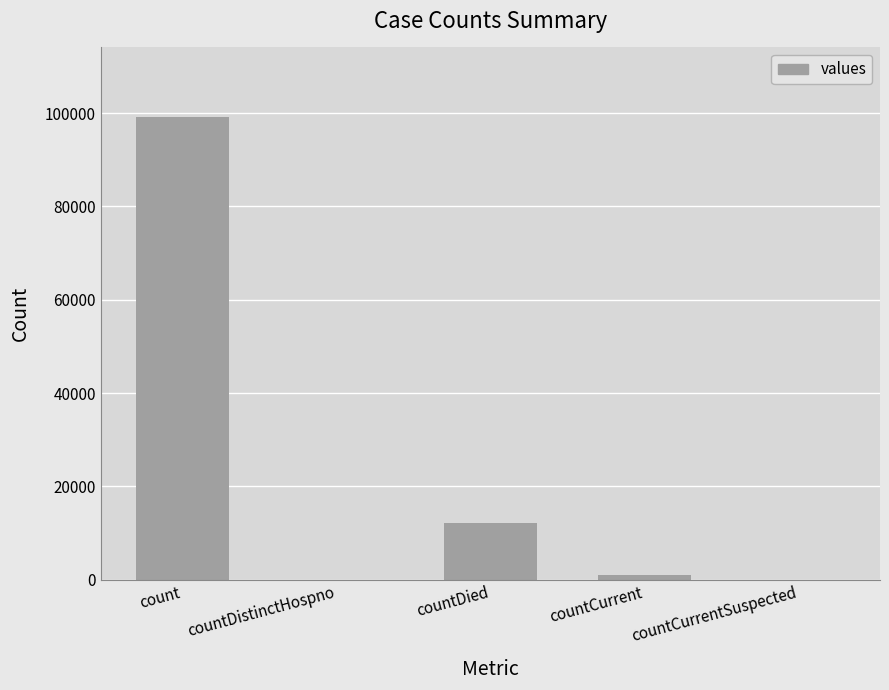

At which category does the chart reach its peak across all series?

count